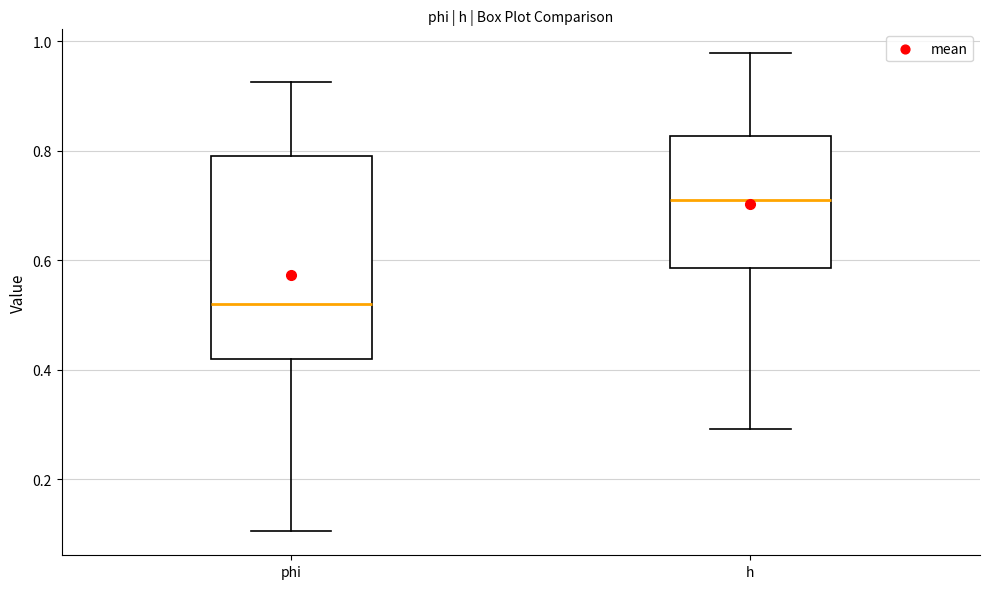

Reading left to right, read every box against the y-axis: the position of its median line, the range the box covers, and the ends of its whiskers. The values are not printed on the chart, so give them approximately, as read against the axis.

phi: median 0.52, box 0.42 to 0.78, whiskers 0.10 to 0.92
h: median 0.72, box 0.58 to 0.82, whiskers 0.30 to 0.98